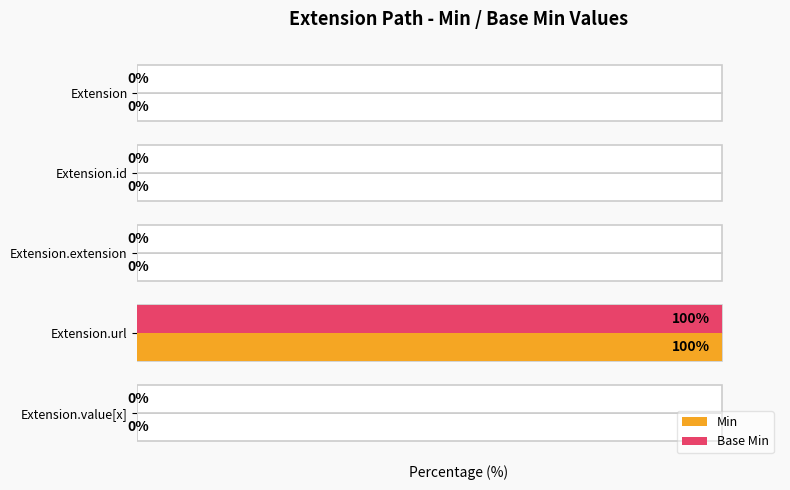

What is the difference between the maximum and minimum values in the Min series?

100